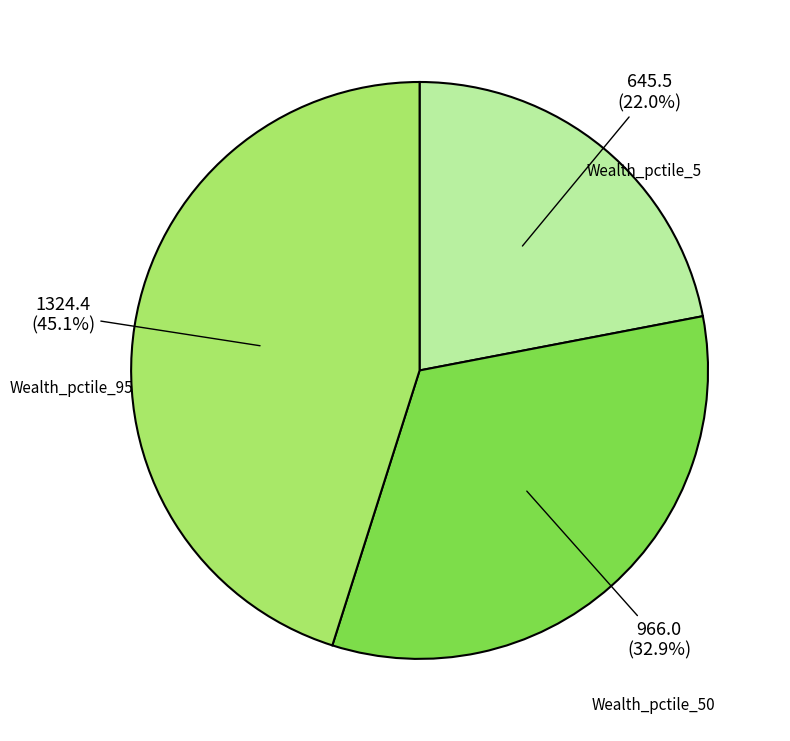

Is there a majority slice in this chart?

No